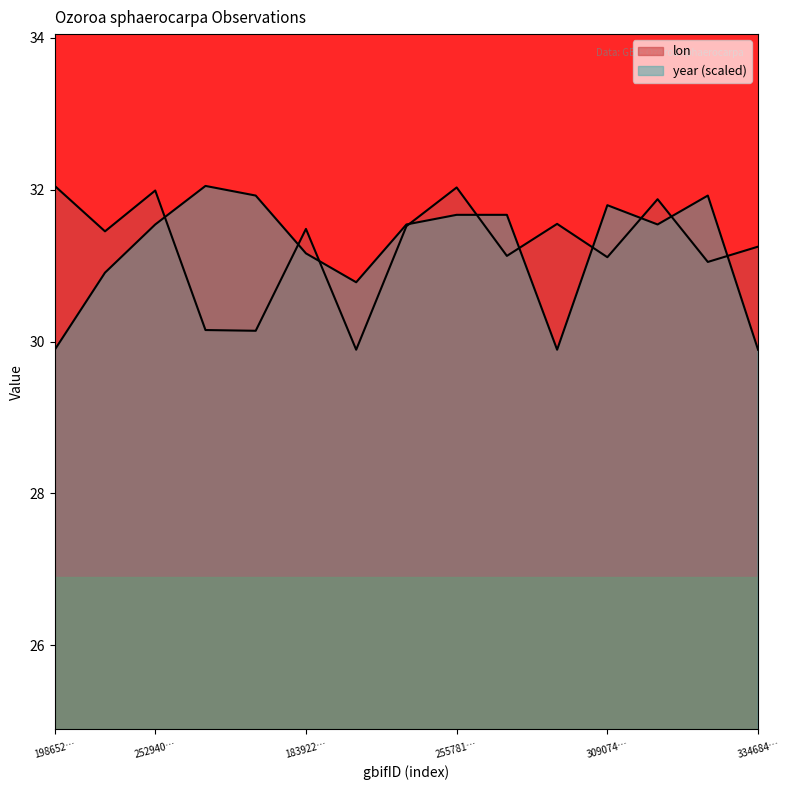

What is the label of the 12th point from the right?

4039269925